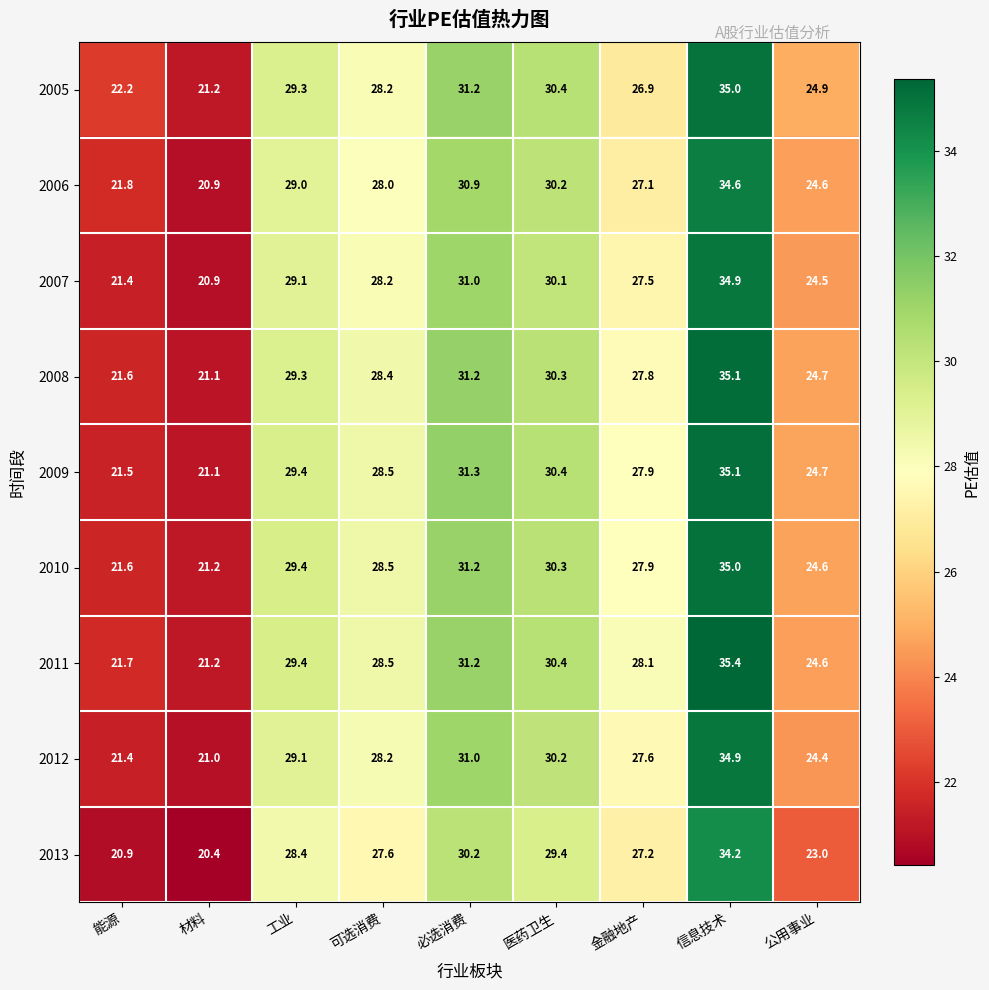

List the labels in order of 2010 value, largest first.

信息技术, 必选消费, 医药卫生, 工业, 可选消费, 金融地产, 公用事业, 能源, 材料